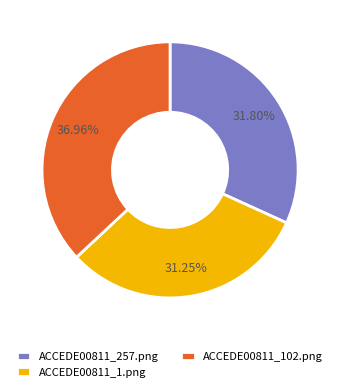

Which slice is the largest?

ACCEDE00811_102.png